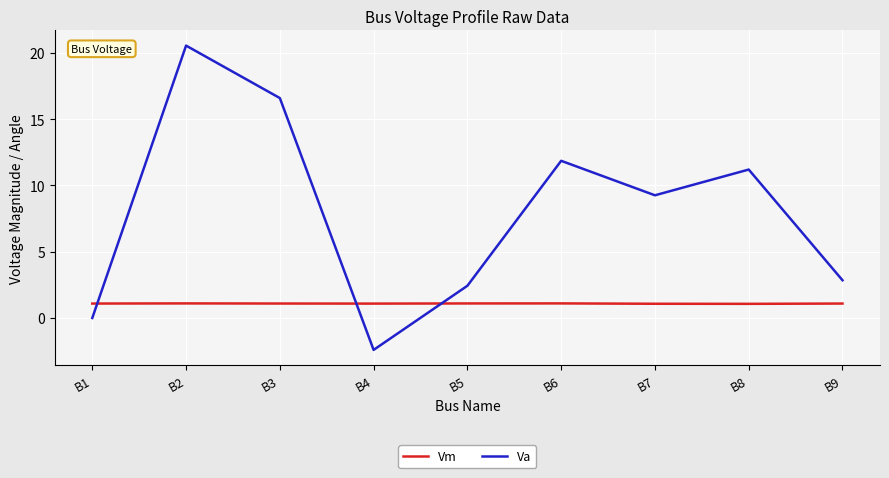

What is the smallest value displayed?

-2.4